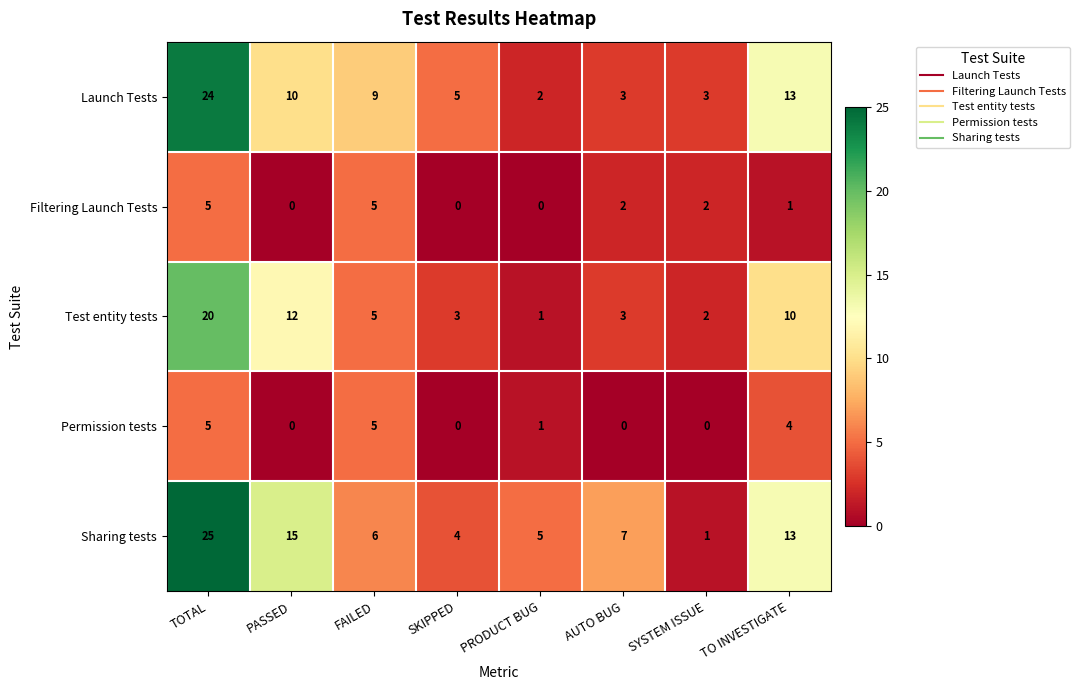

Which category has the highest value across all series?

TOTAL